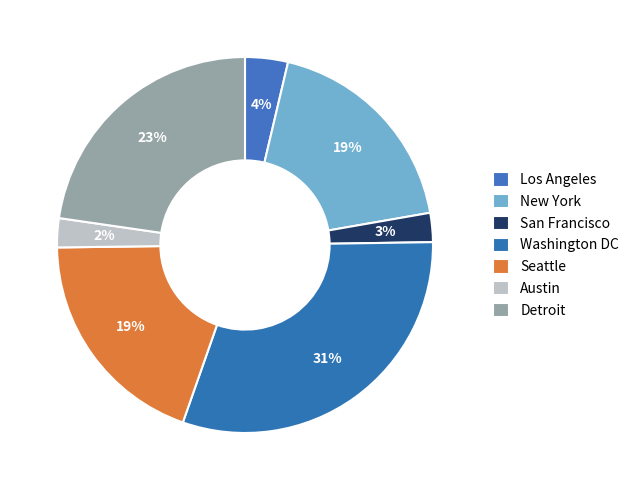

Is there any slice that represents more than half of the pie?

No